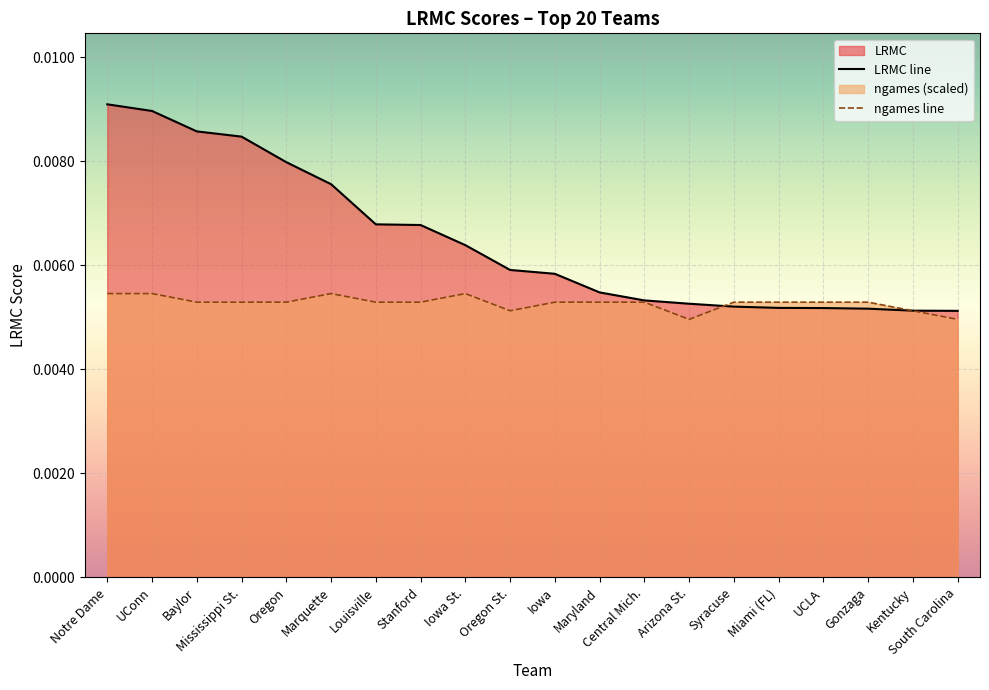

Which label corresponds to the smallest value in the chart?

Arizona St.